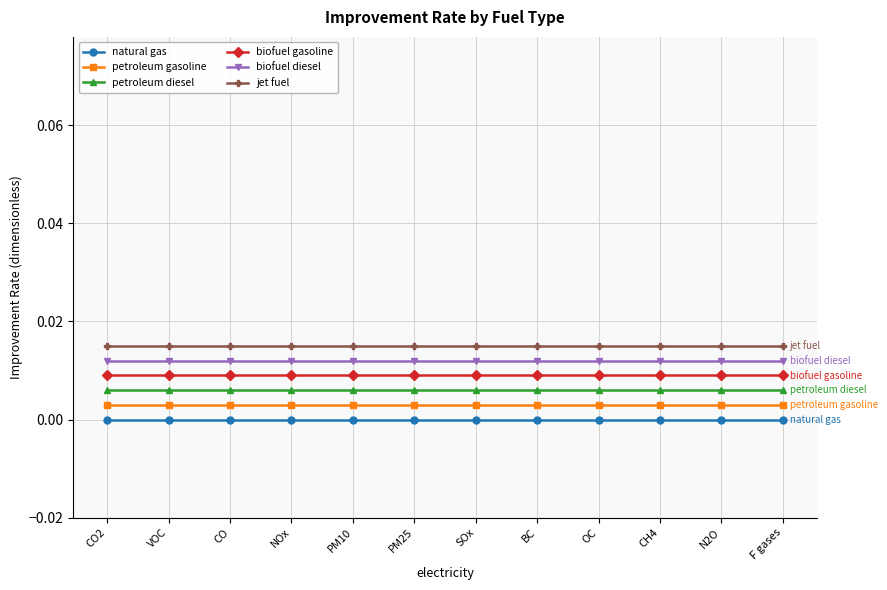

True or false: biofuel diesel and petroleum gasoline cross at least once.

False